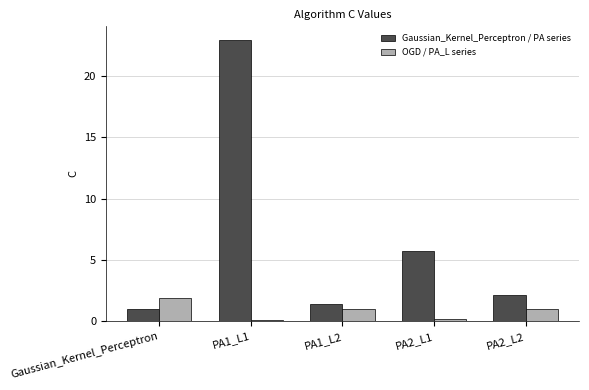

At how many categories does at least one series exceed 6?

1